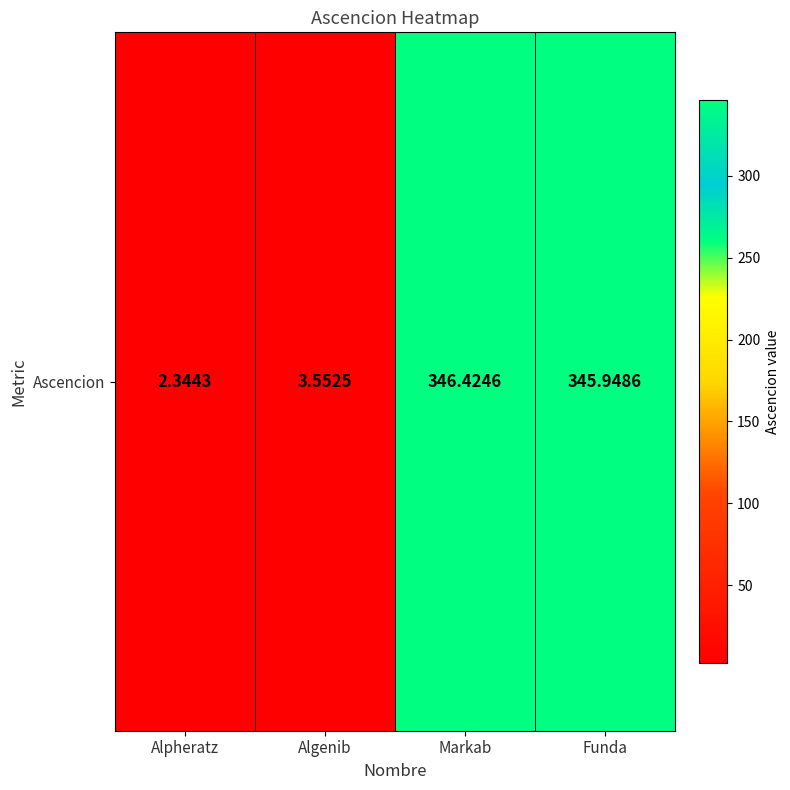

Where is the data nearest to the value 174?

Algenib